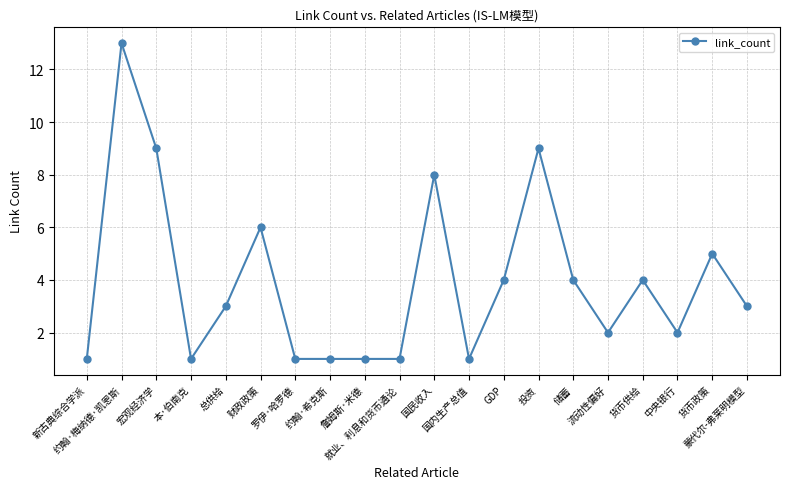

True or false: there are more than 1 points higher than both neighbors.

True